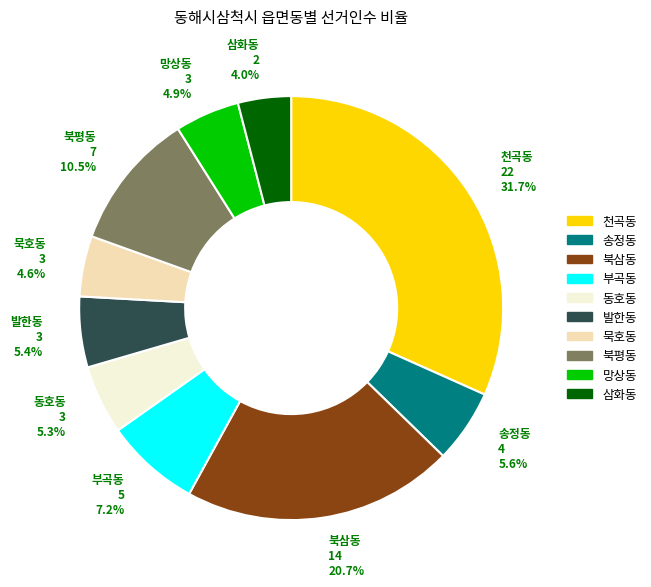

Does any single category account for the majority?

No